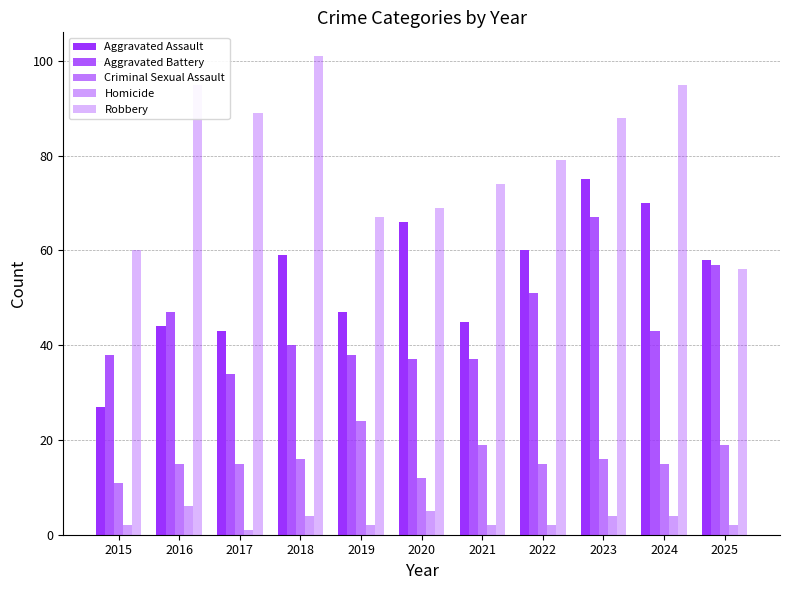

At which label is Homicide closest to 3?

2015